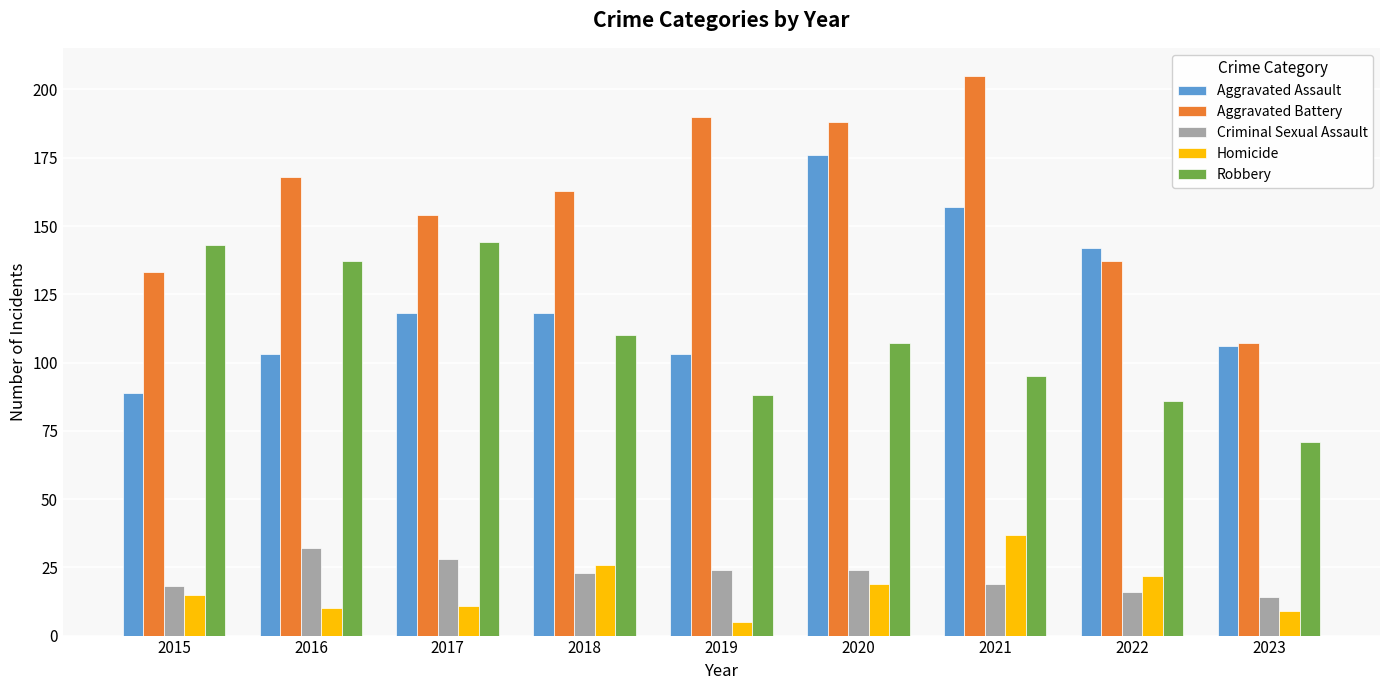

The value of Aggravated Battery at 2020 is 93. True or false?

False